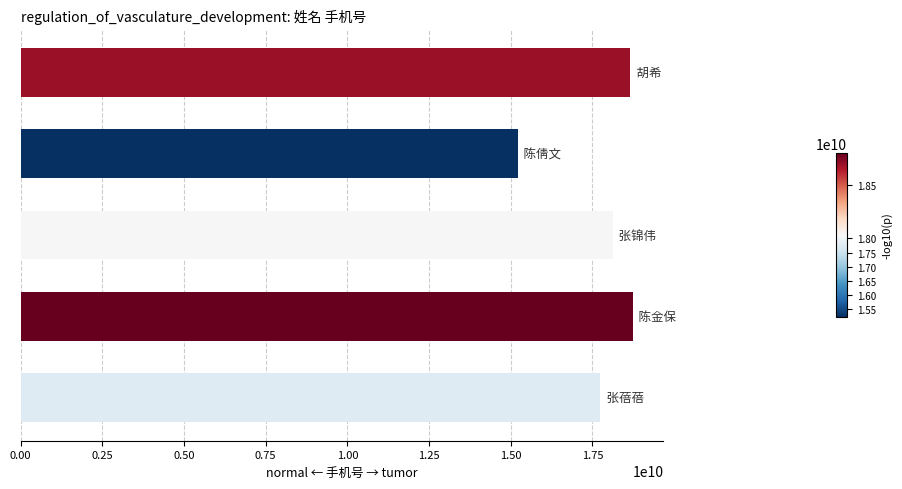

What is the difference between the maximum and minimum values?

3527401825